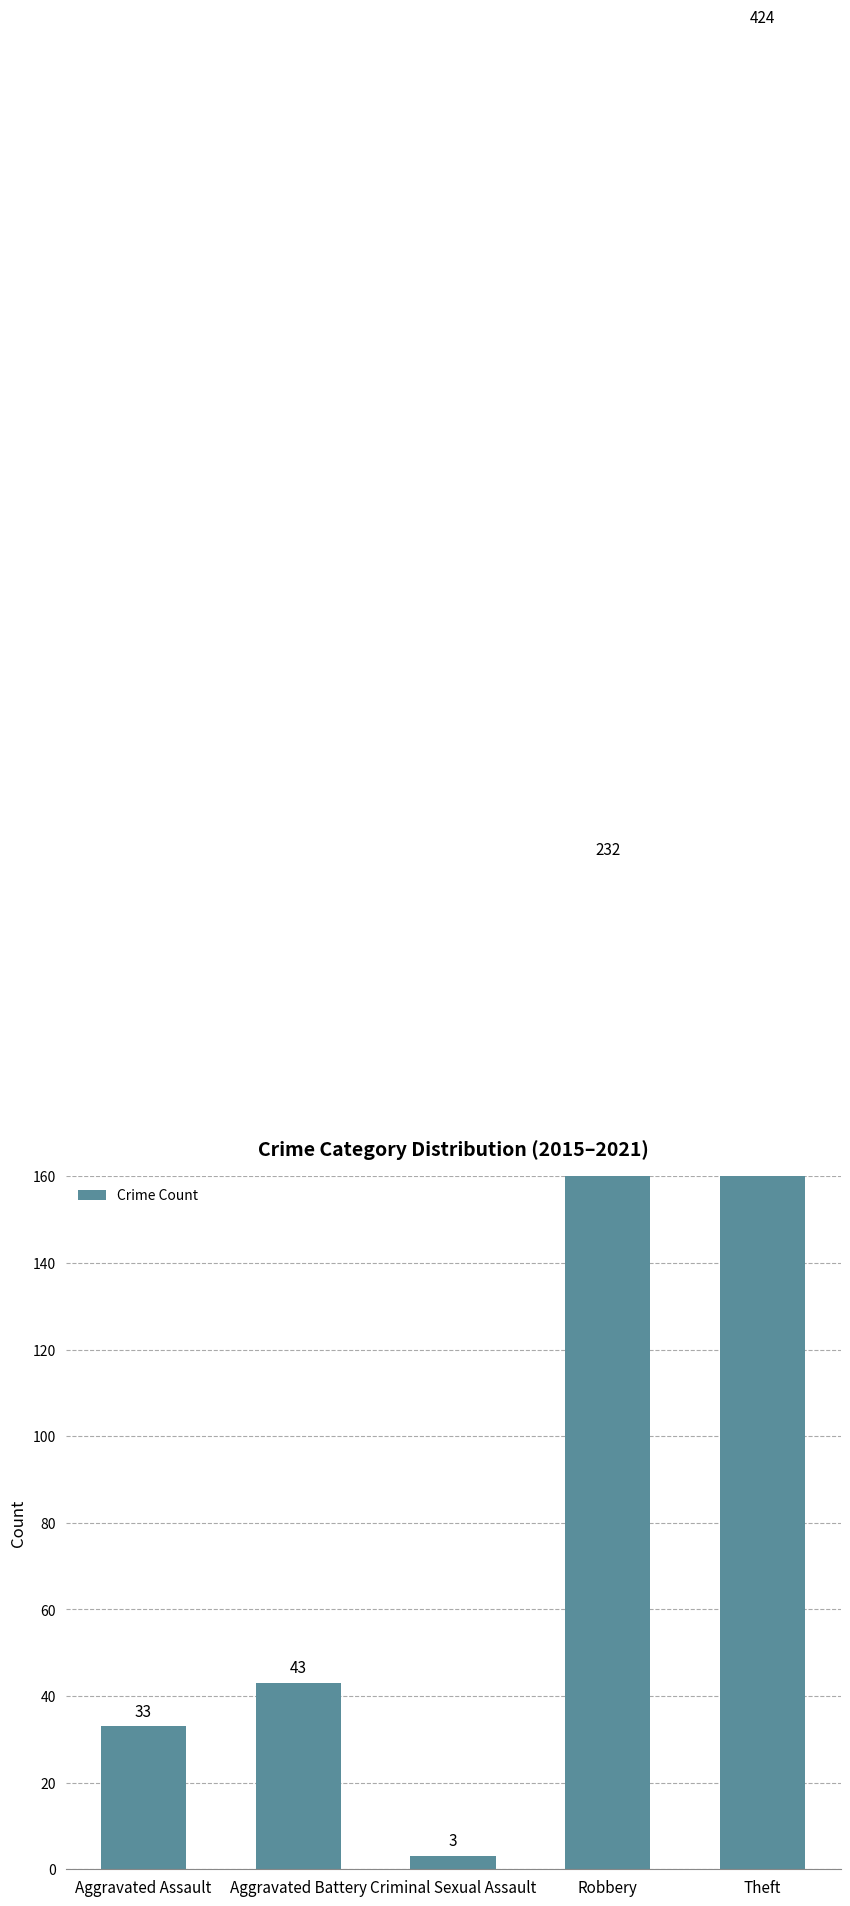

What is the difference between the maximum and minimum values?

421